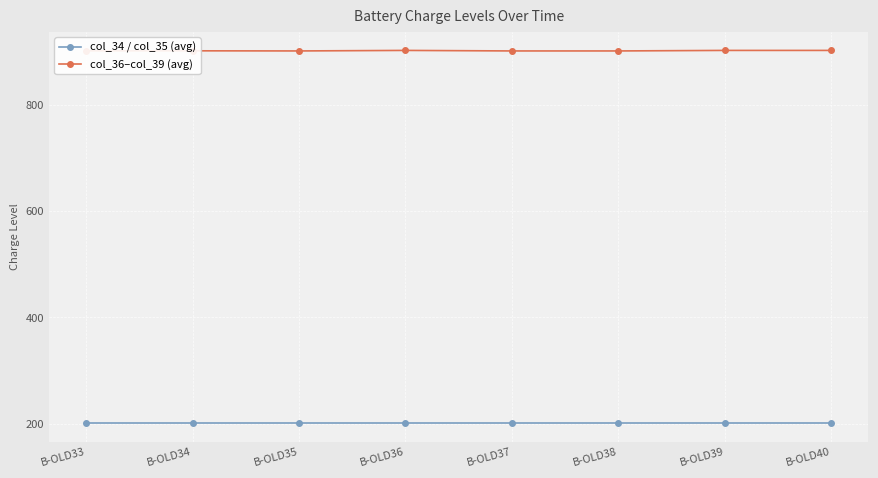

What is the total value across all series at B-OLD40?

1103.0